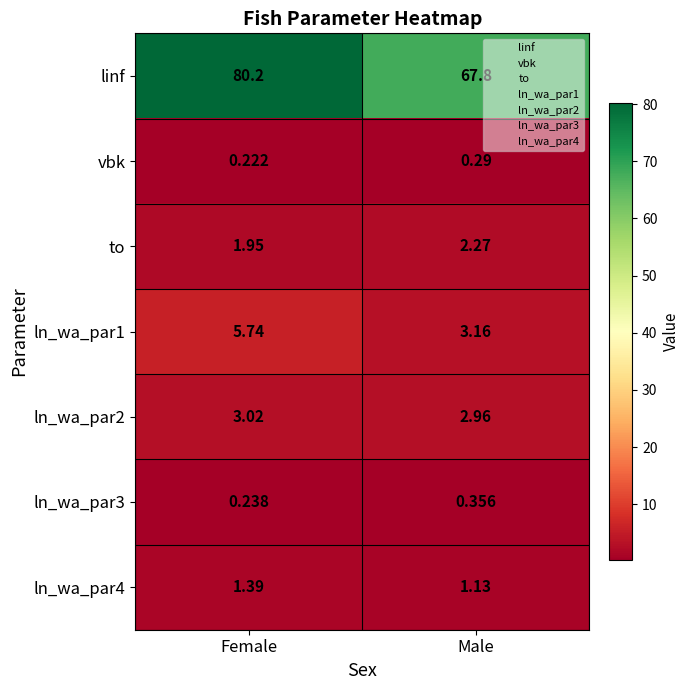

At which label does linf first exceed 80?

Female